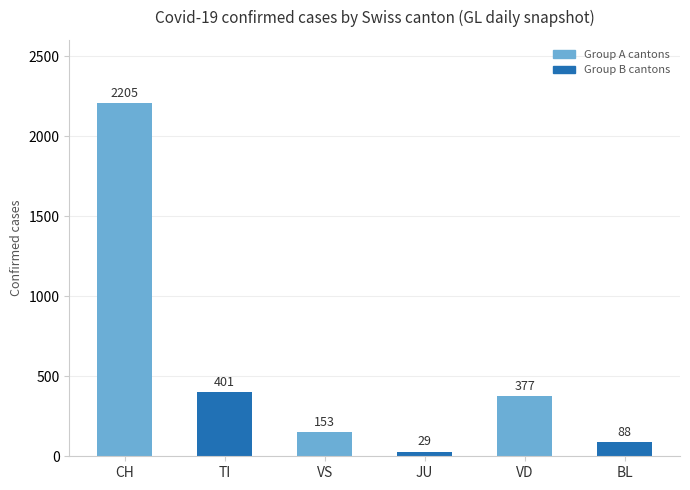

What is the label of the 6th bar from the left?

BL